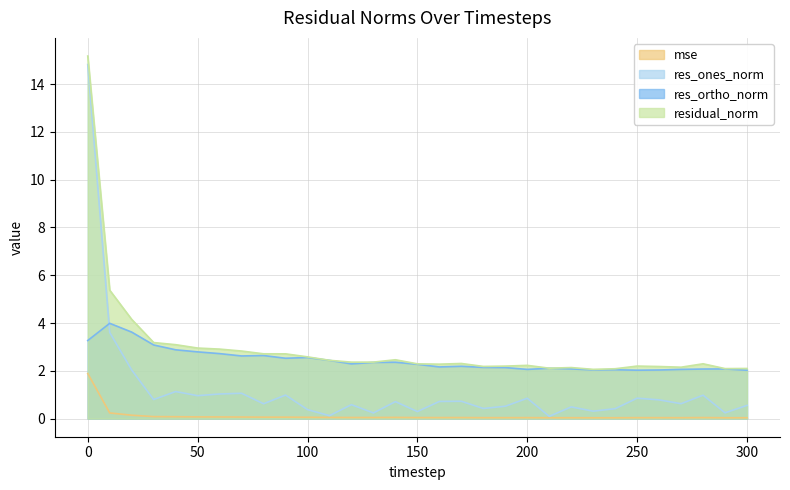

True or false: residual_norm has a value of 2.4 at 120.

True